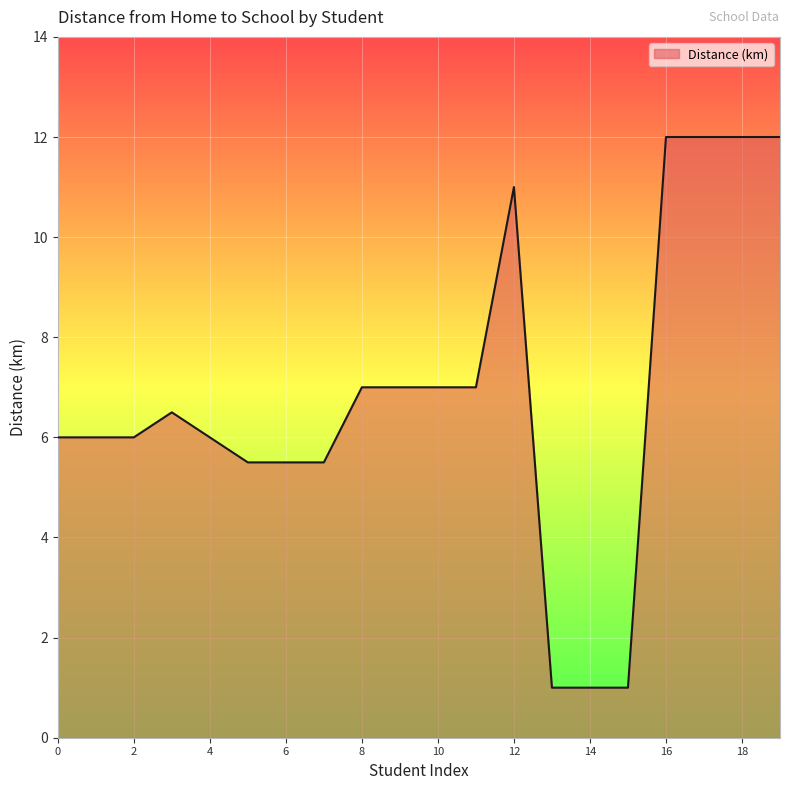

What is the sum of all values?

137.0